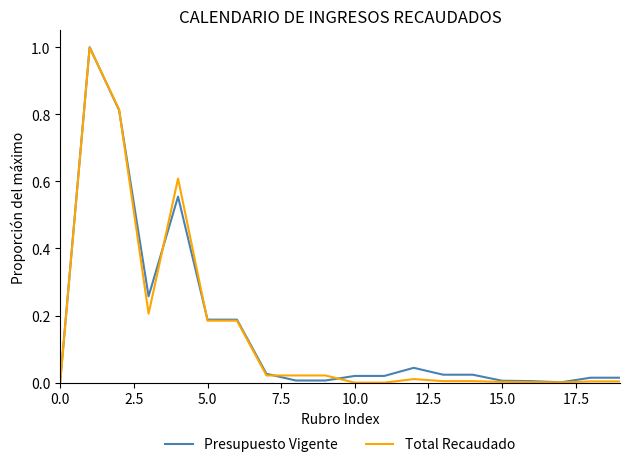

Does the chart have visible grid lines?

No